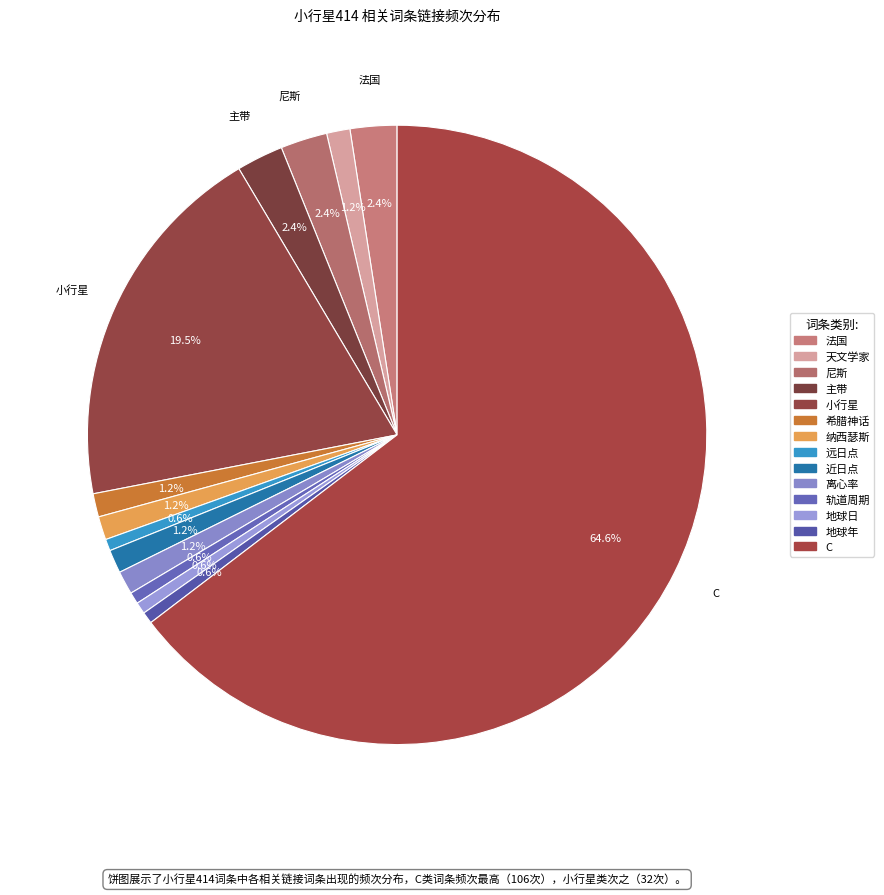

How many segments does this pie chart have?

14